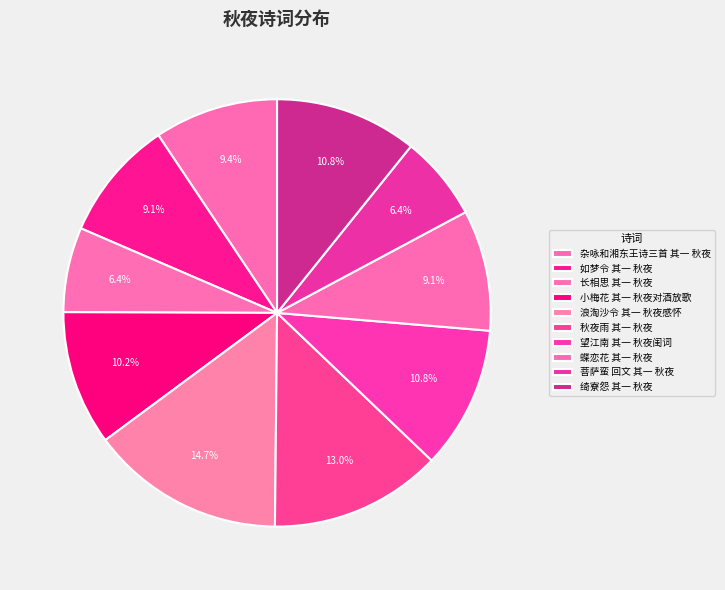

Approximately how many times larger is the value at 秋夜雨 其一 秋夜 compared to 小梅花 其一 秋夜对酒放歌?

1.3